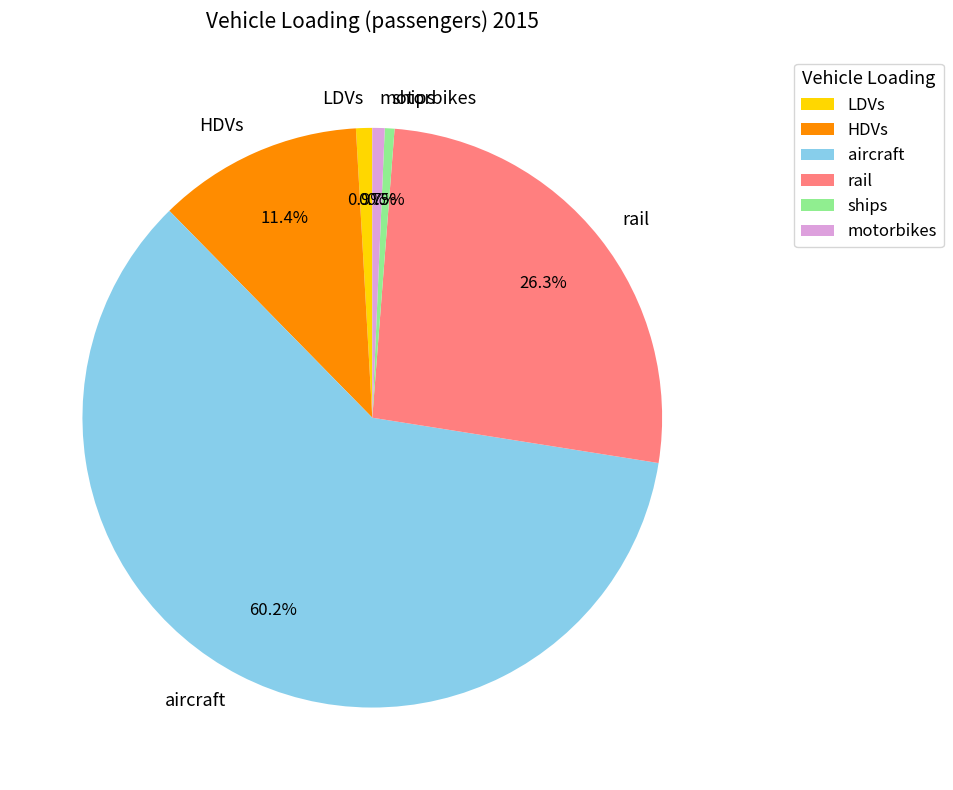

True or false: motorbikes accounts for 1% of the total.

True